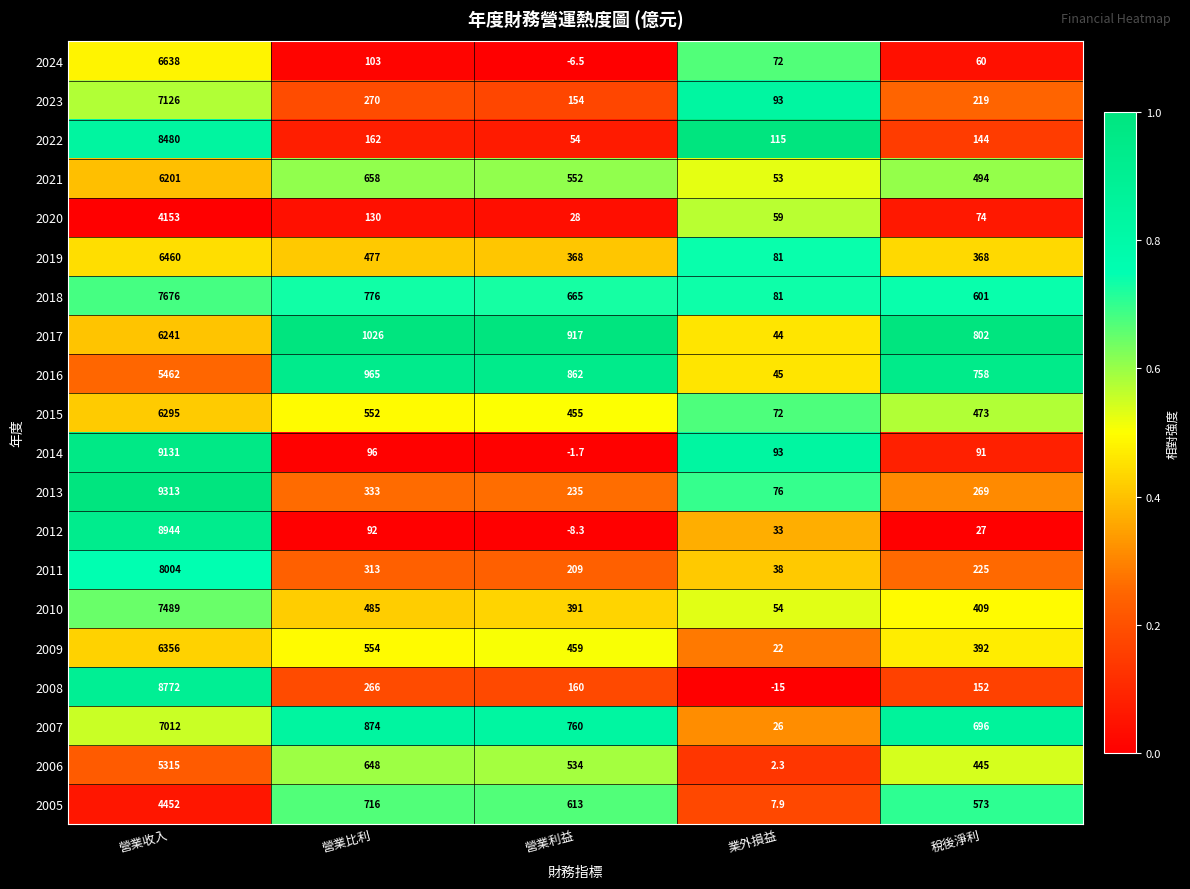

Which series has the largest total across all categories?

2013